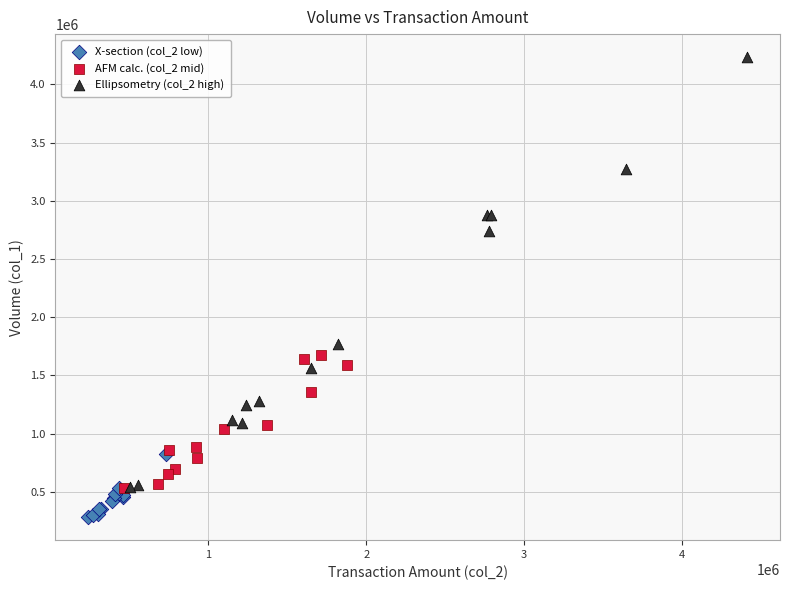

Which series contains the highest Y value?

Ellipsometry (col_2 high)